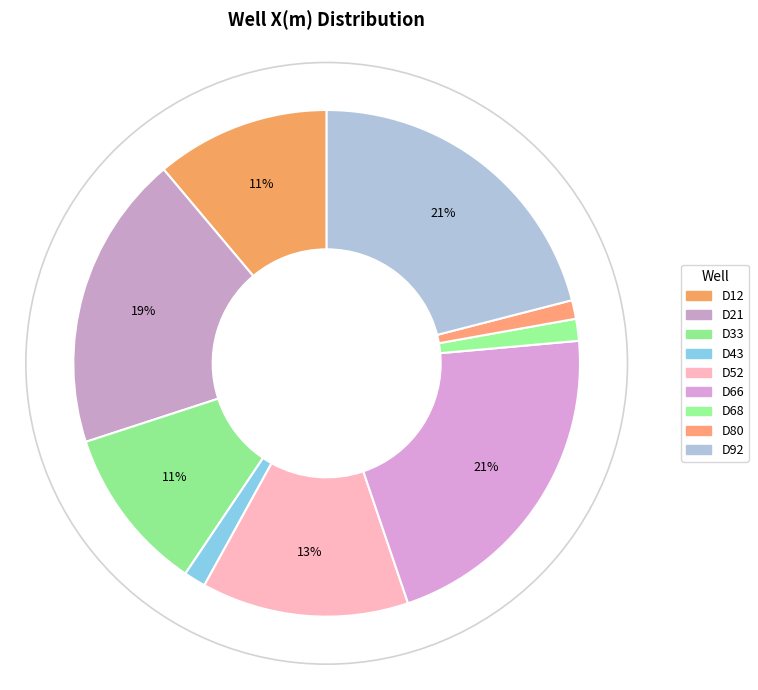

Which category has the smallest portion of the pie?

D80